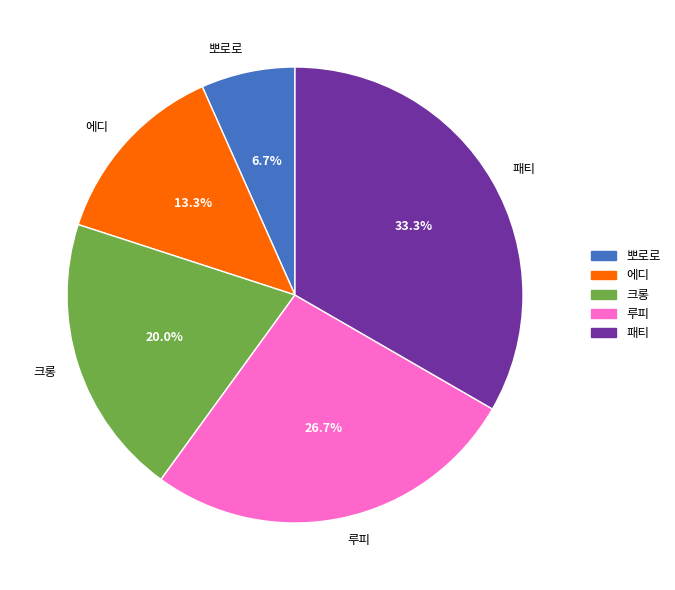

The 패티 slice represents 48% of the pie. True or false?

False